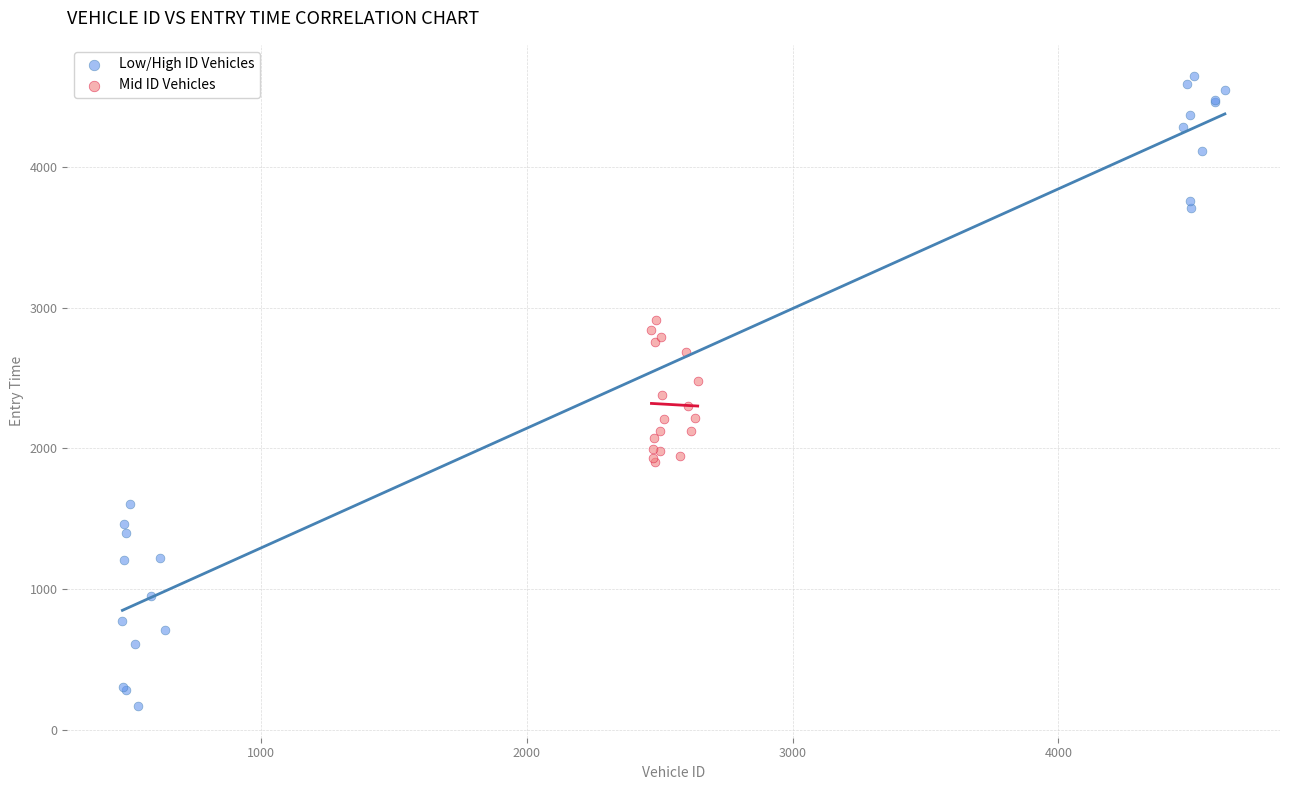

Which series reaches the minimum Y coordinate?

Low/High ID Vehicles